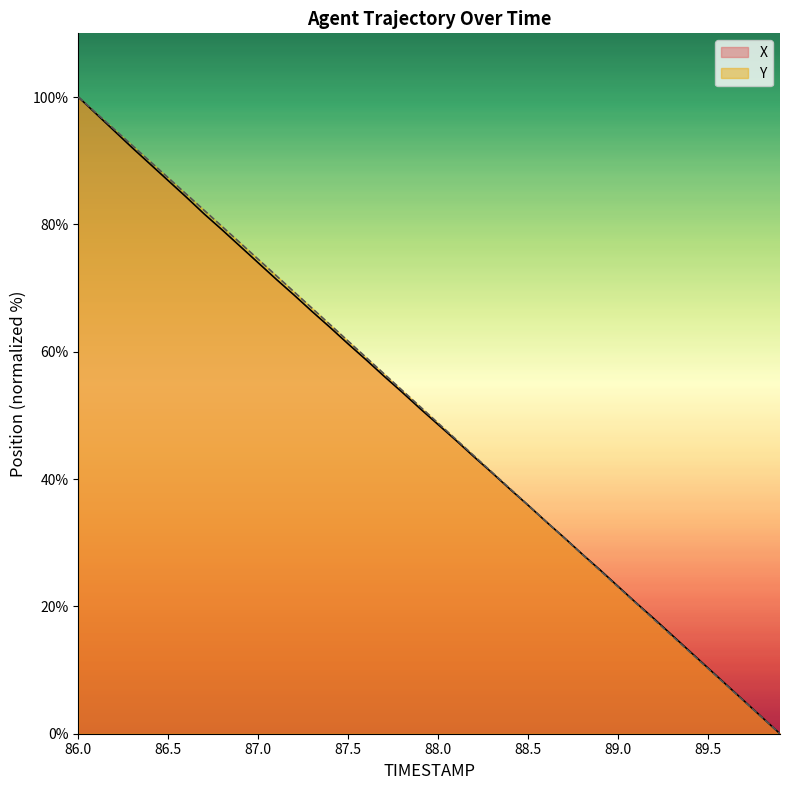

What is the approximate value of X at 86.2?

94.7